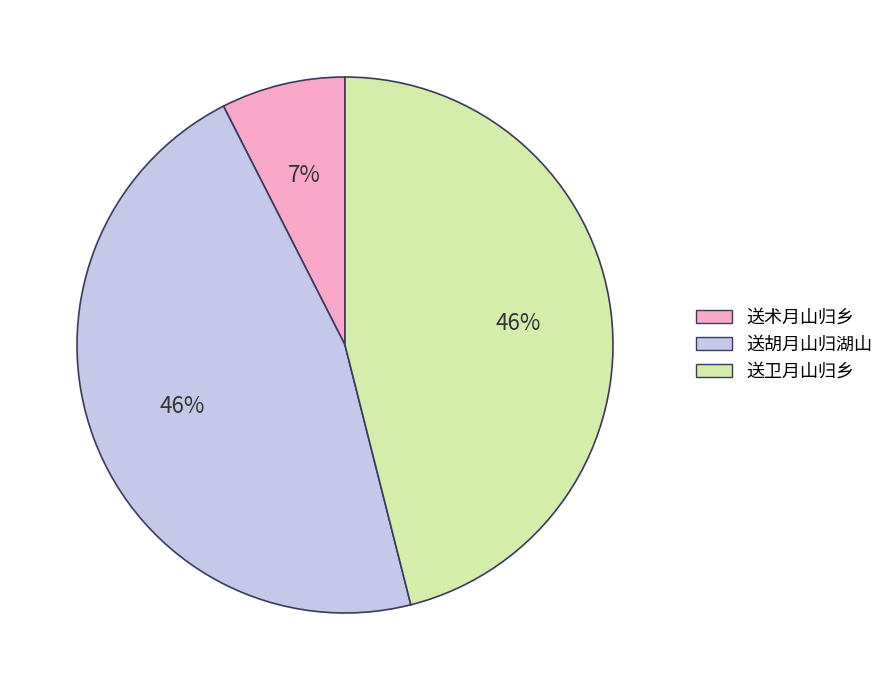

Approximately how many times larger is the value at 送胡月山归湖山 compared to 送卫月山归乡?

1.0